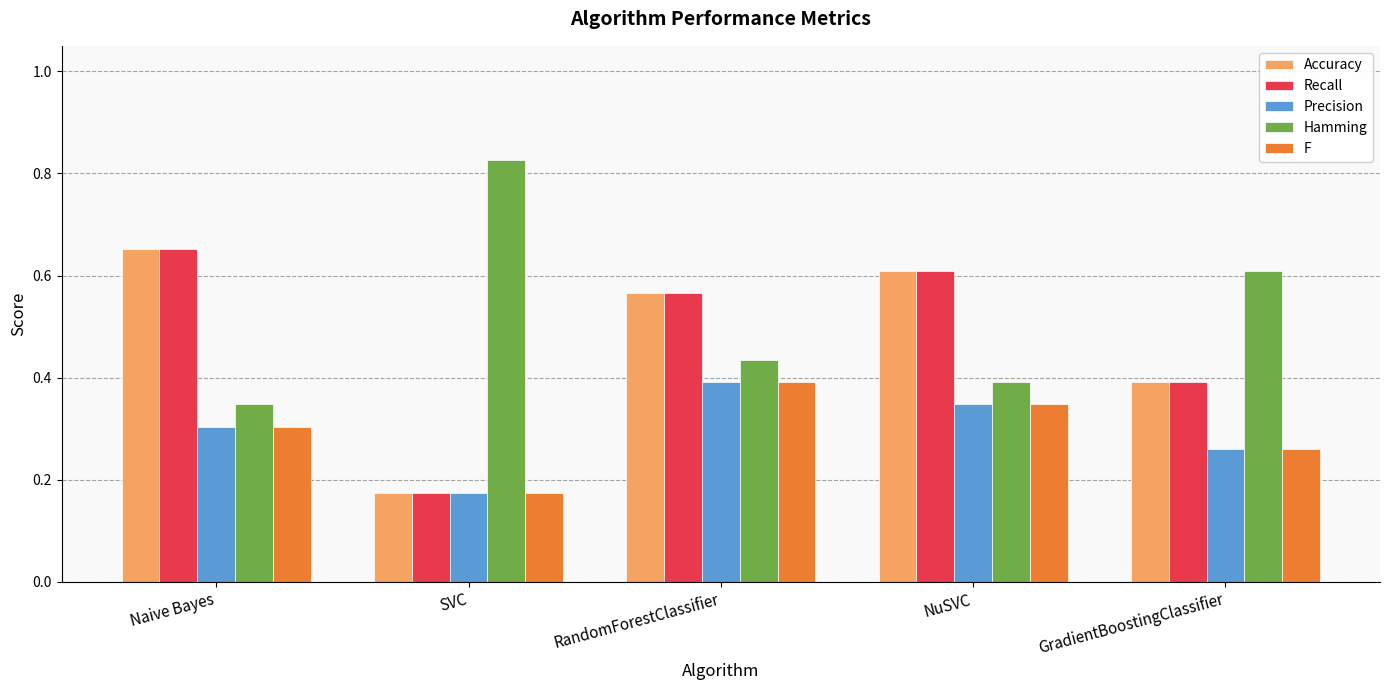

Rank the categories by Hamming value from highest to lowest.

SVC, GradientBoostingClassifier, RandomForestClassifier, NuSVC, Naive Bayes